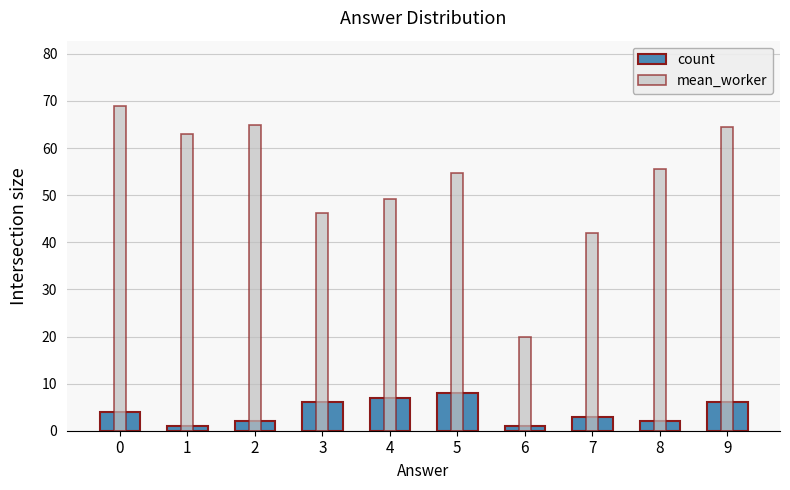

How many series are shown in this chart?

2